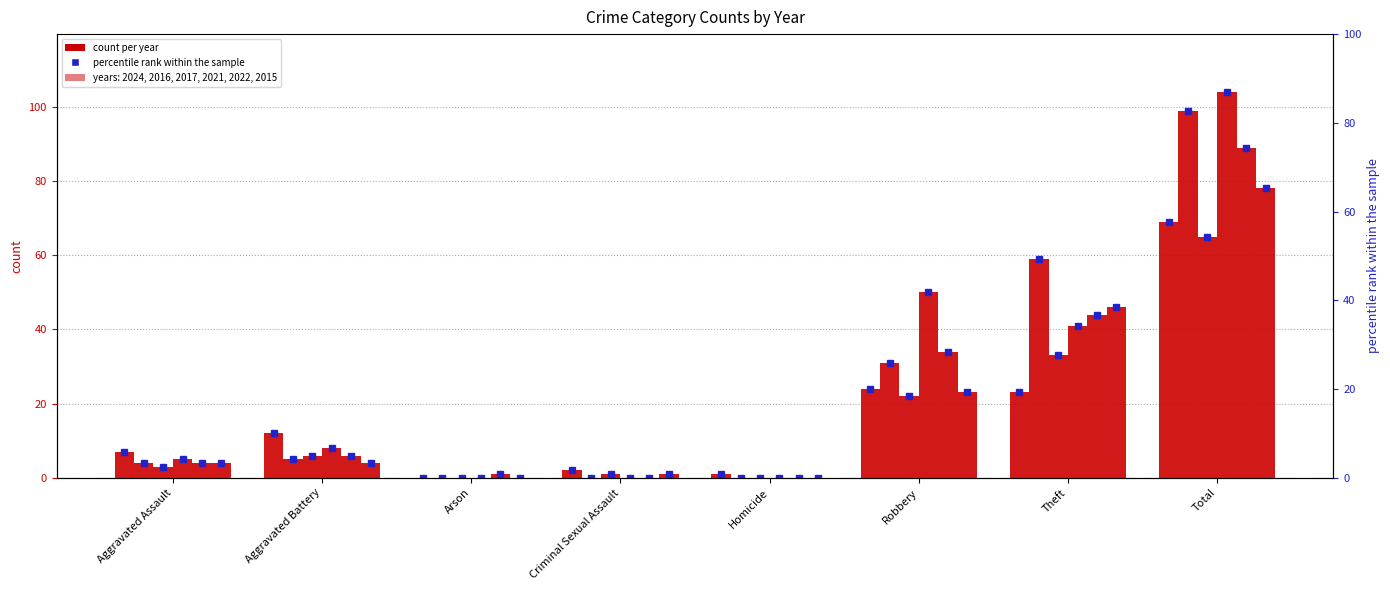

Rank the series at Total from highest to lowest value.

2021, 2016, 2022, 2015, 2024, 2017